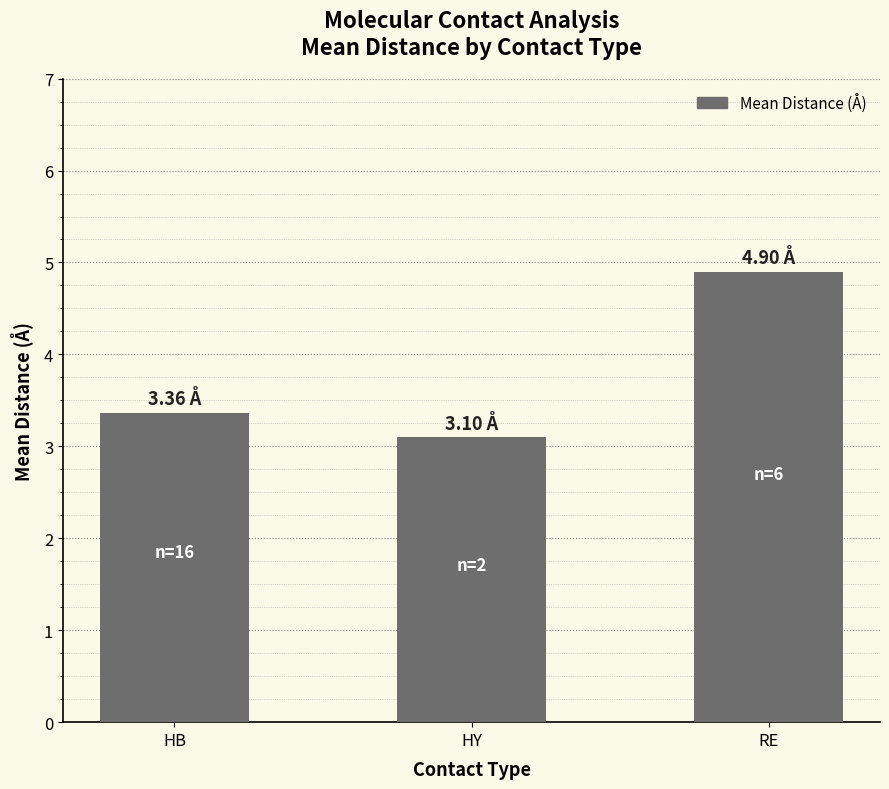

What is the minimum value shown in the chart?

3.1